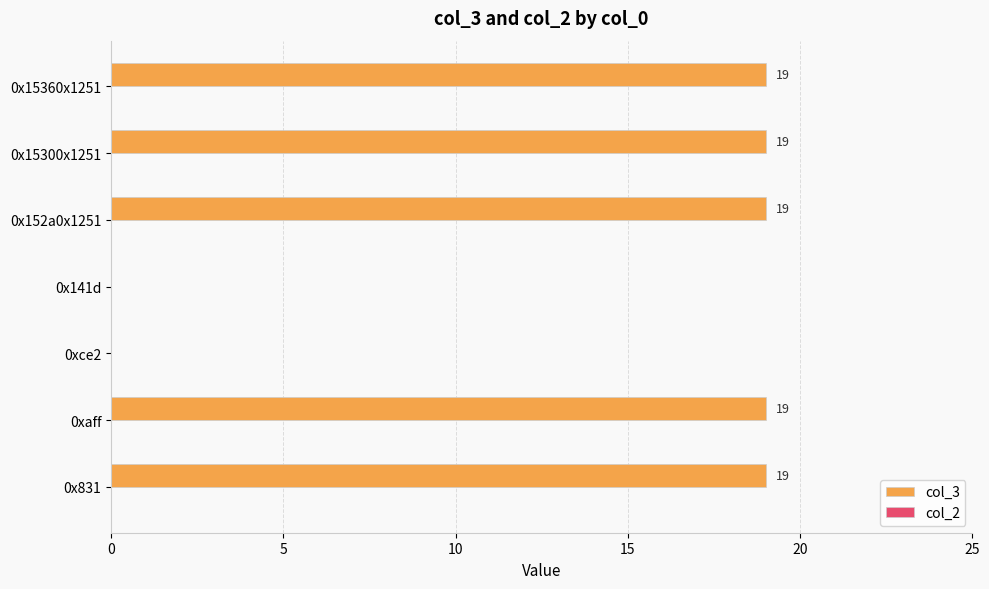

What is the sum of the values at 0xce2 and 0x15360x1251?

19